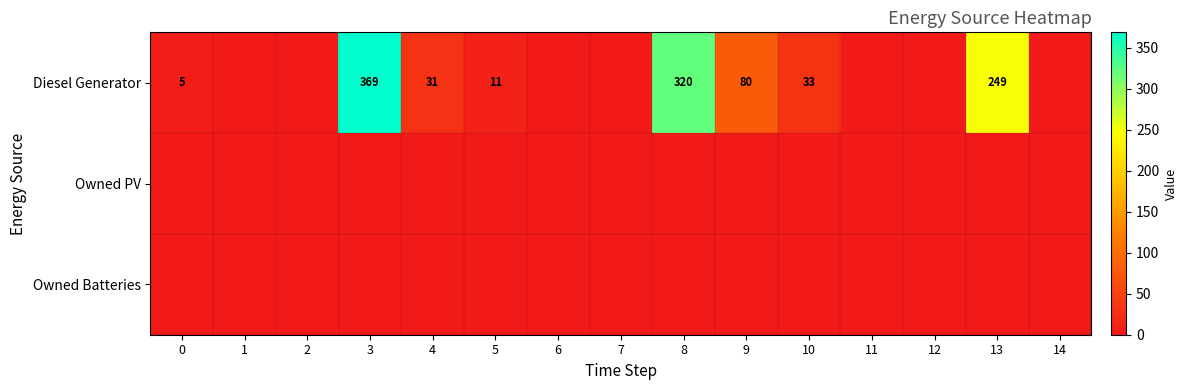

List the series in order of their peak value, highest first.

Diesel Generator, Owned PV, Owned Batteries